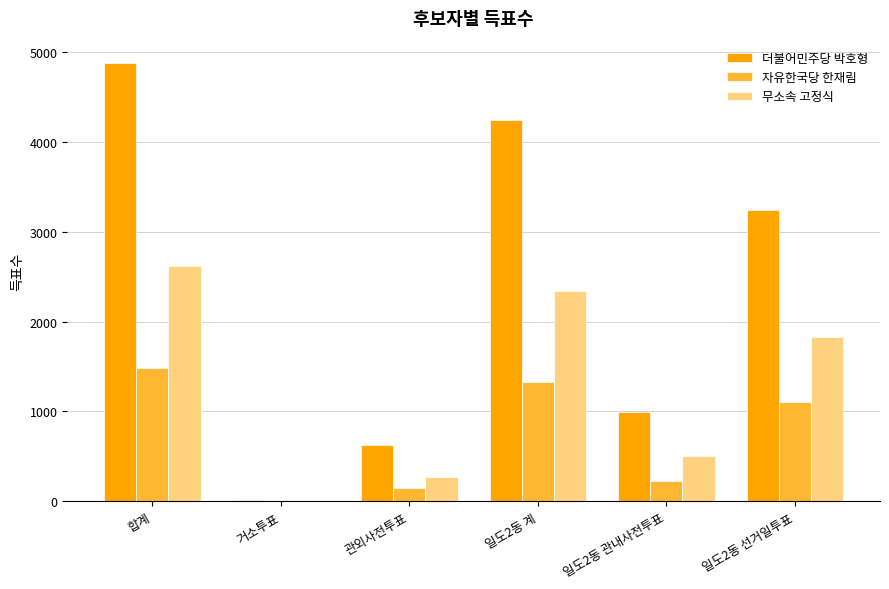

Reading left to right, transcribe all the data shown in this chart.

더불어민주당 박호형: 합계=4881	거소투표=16	관외사전투표=622	일도2동 계=4239	일도2동 관내사전투표=999	일도2동 선거일투표=3240
자유한국당 한재림: 합계=1485	거소투표=6	관외사전투표=147	일도2동 계=1332	일도2동 관내사전투표=222	일도2동 선거일투표=1110
무소속 고정식: 합계=2617	거소투표=7	관외사전투표=266	일도2동 계=2342	일도2동 관내사전투표=509	일도2동 선거일투표=1833